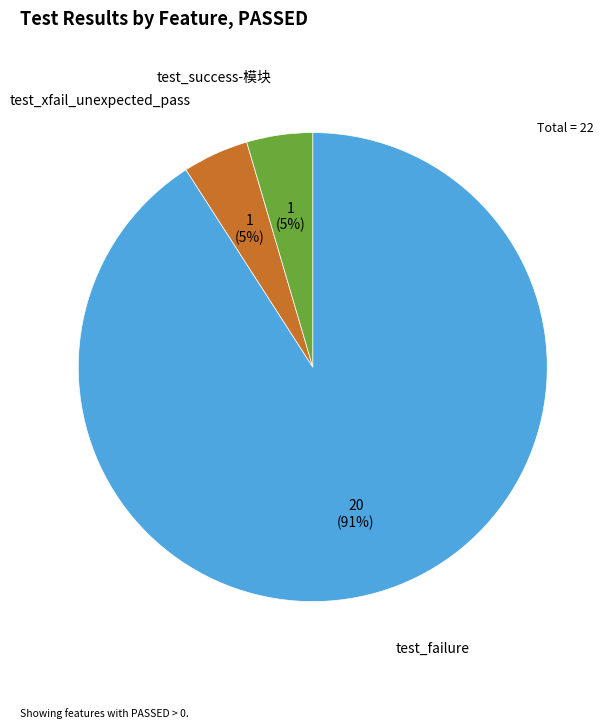

Count the number of slices in the pie.

3